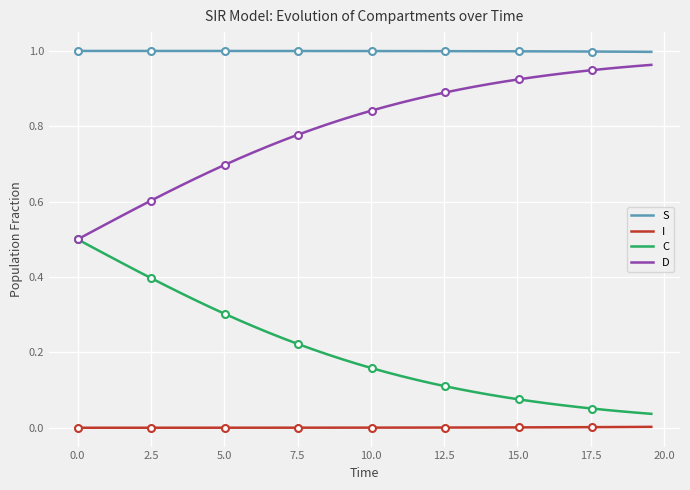

True or false: I and D intersect in this chart.

False